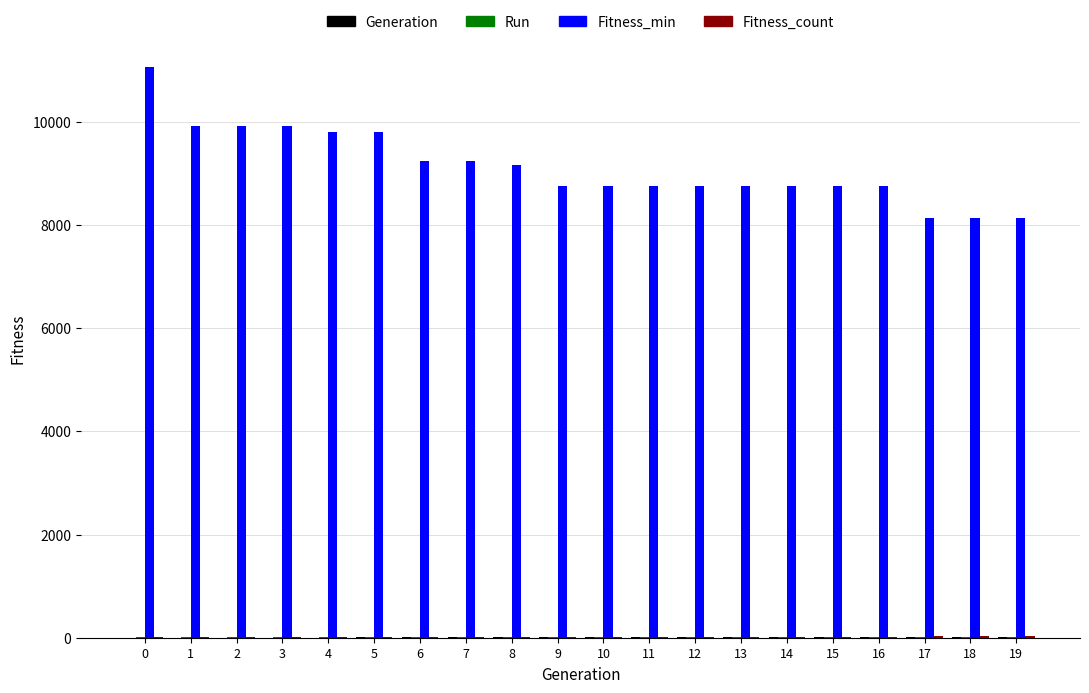

Which series has the largest total across all categories?

Fitness_min